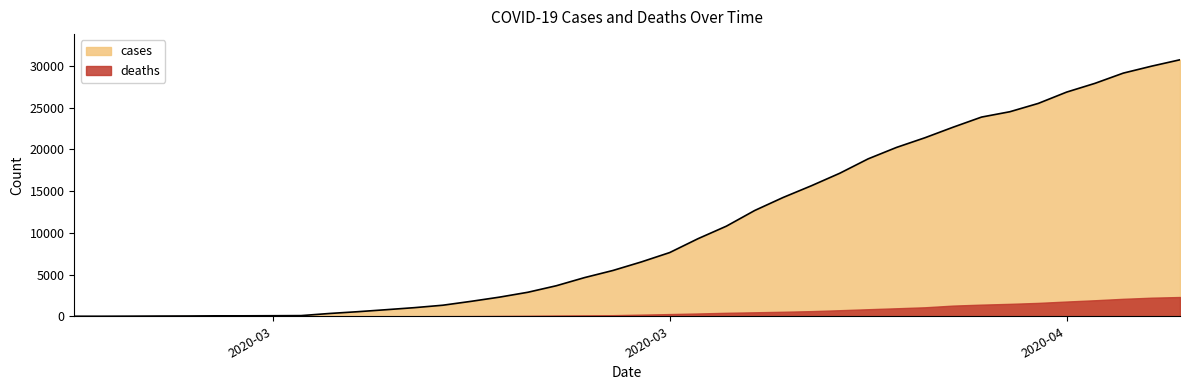

How many data points are less than 6508?

20